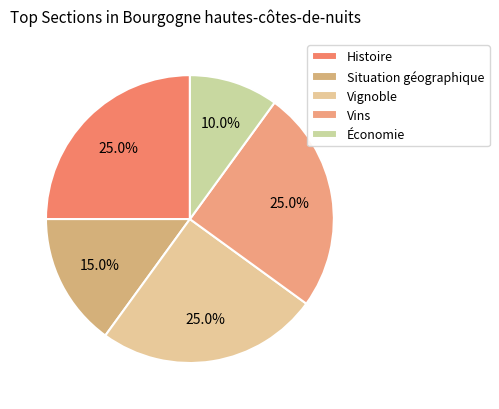

What percentage is the Histoire slice, to the nearest percent?

25%